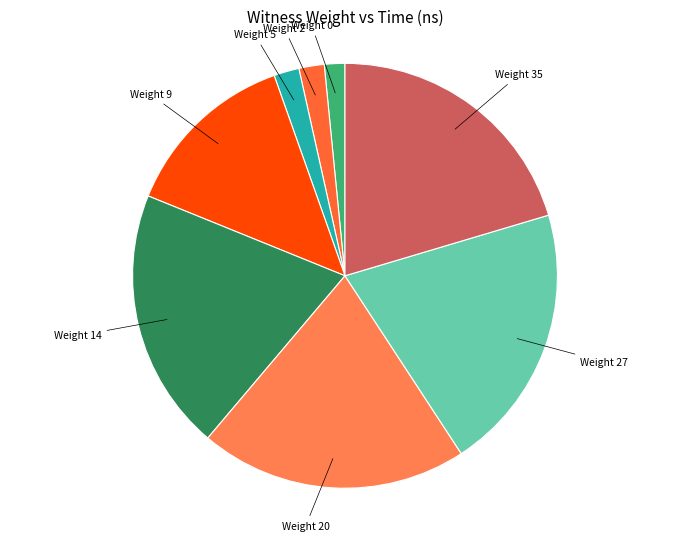

How many segments does this pie chart have?

8